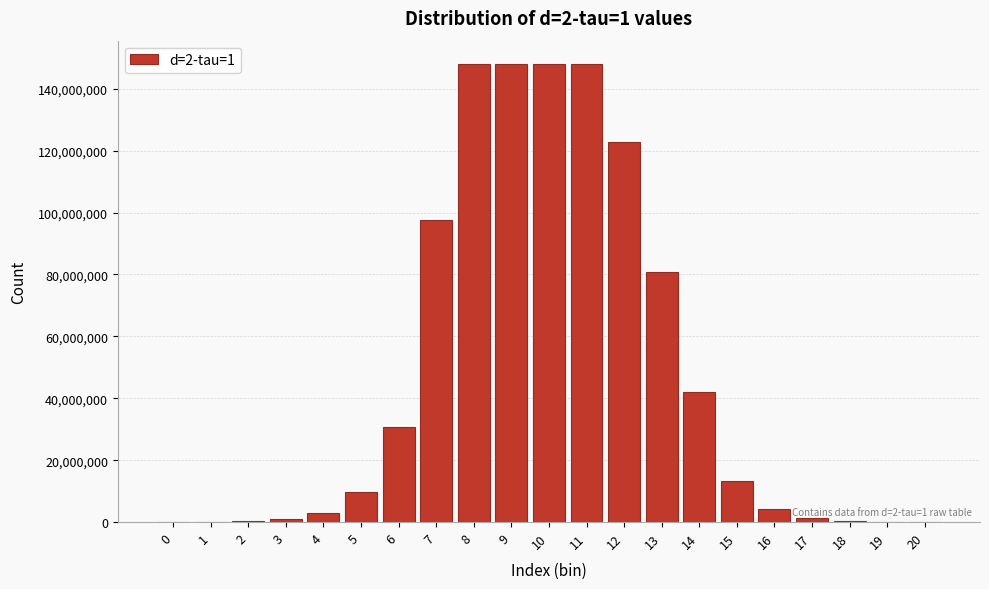

The value at 15 is 4988962. True or false?

False